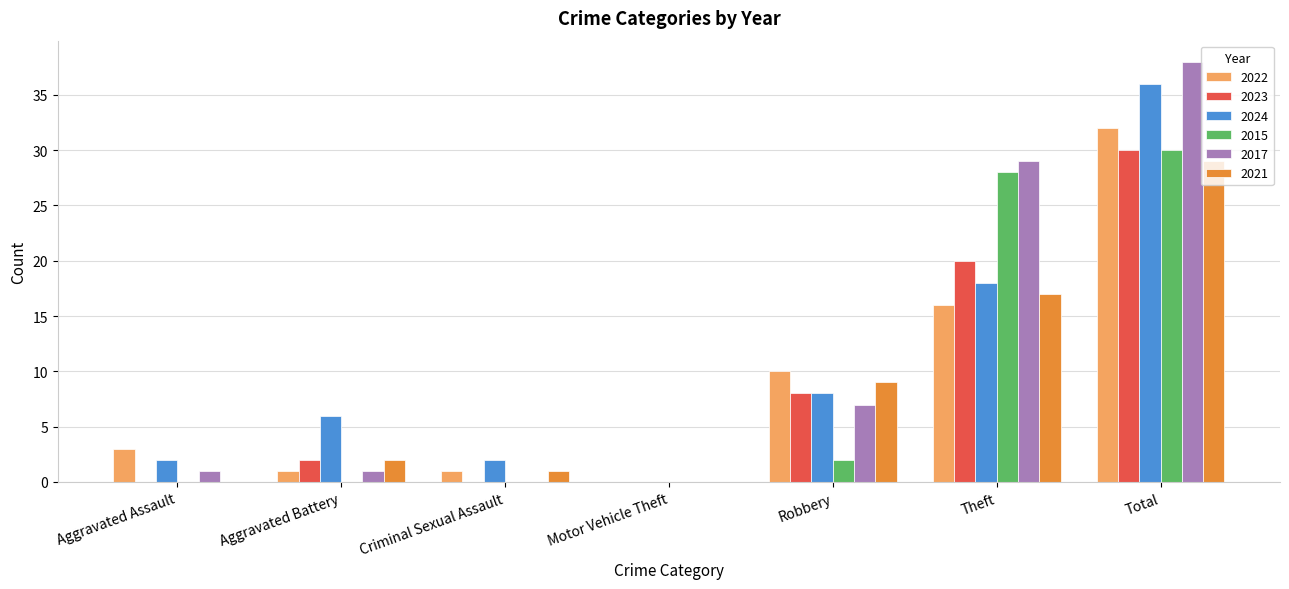

What is the highest value of the 2017 series?

38